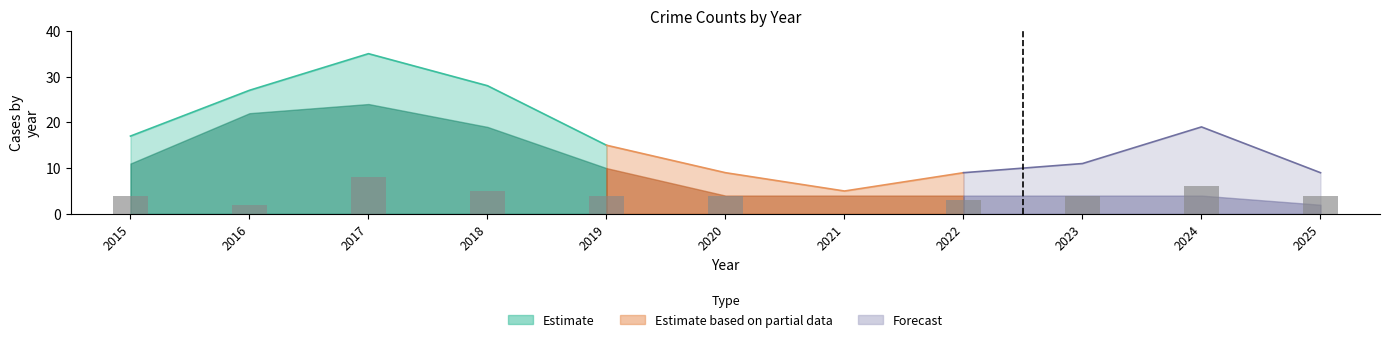

How many data points in Robbery are above 4?

3